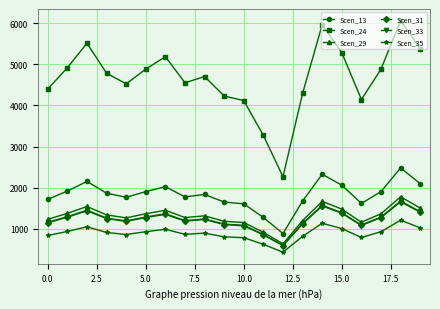

How many data points does each series have?

20